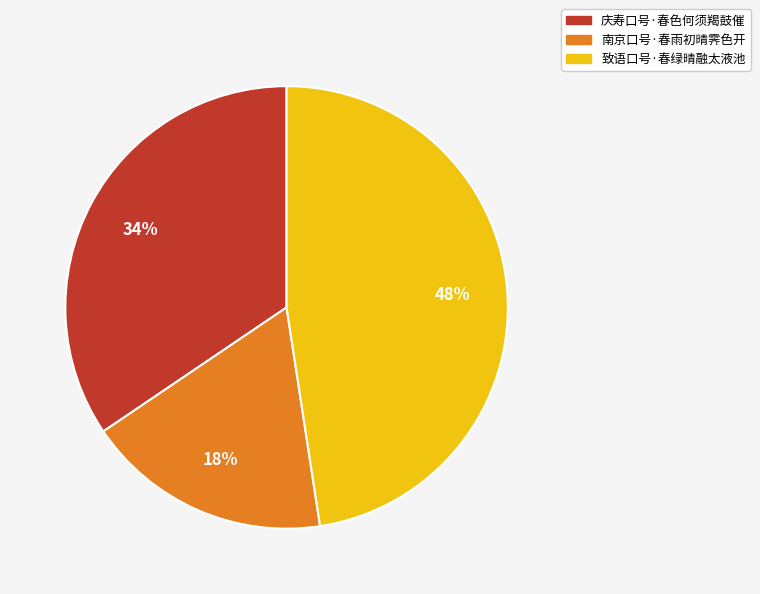

Which category has the smallest portion of the pie?

南京口号·春雨初晴霁色开